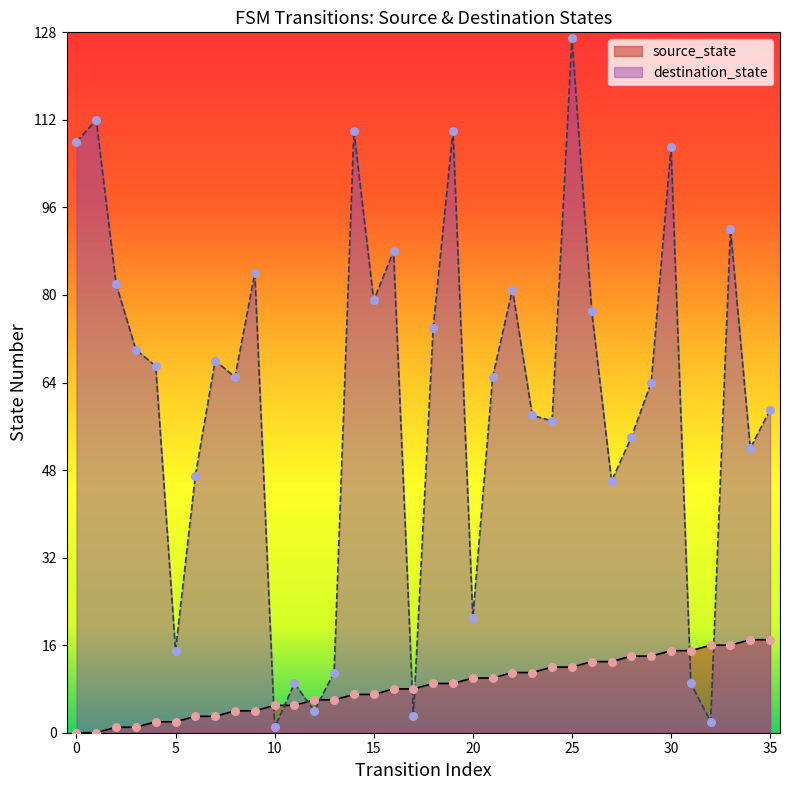

Which series contains the lowest Y value?

source_state